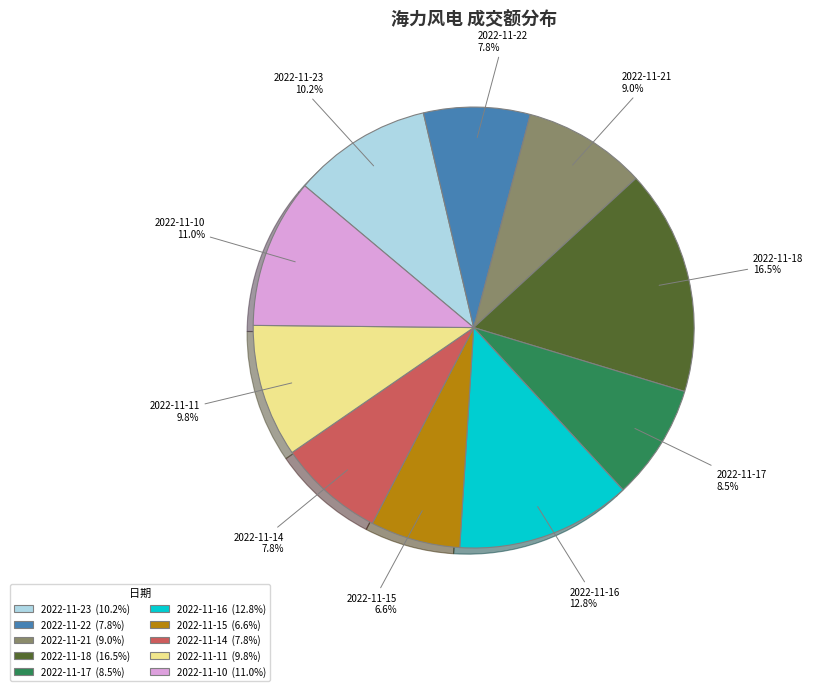

Is there any slice that represents more than half of the pie?

No